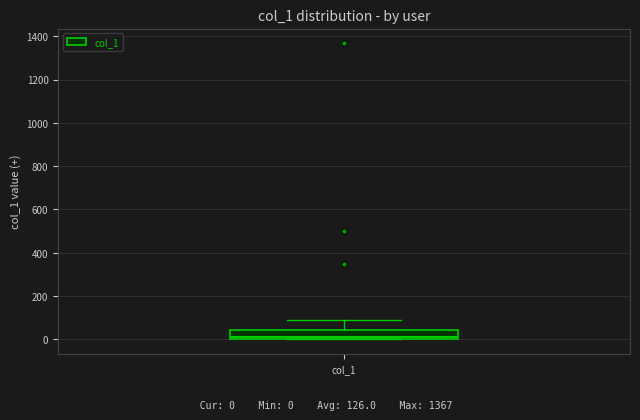

Where does the upper whisker of the box for col_1 end on the y-axis? The values are not printed on the chart, so give them approximately, as read against the axis.

100